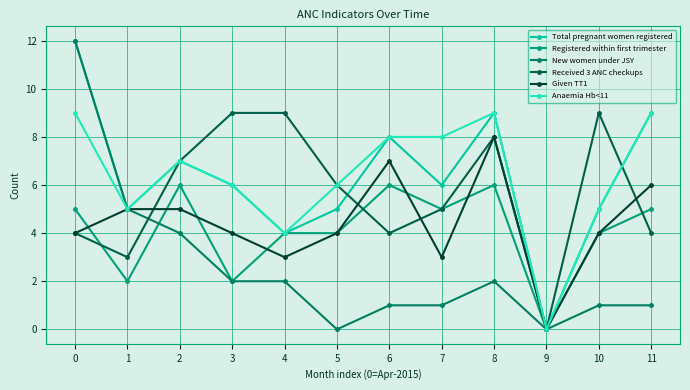

Is it true that New women under JSY equals 0 at 9?

True